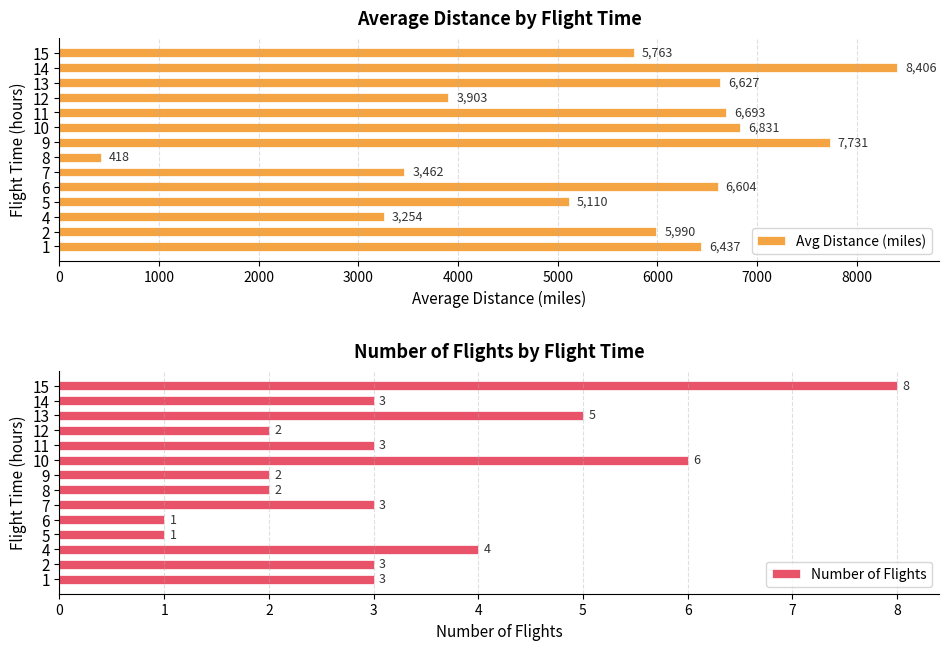

What is the difference between the maximum and second lowest values in the Avg Distance (miles) series?

5152.0